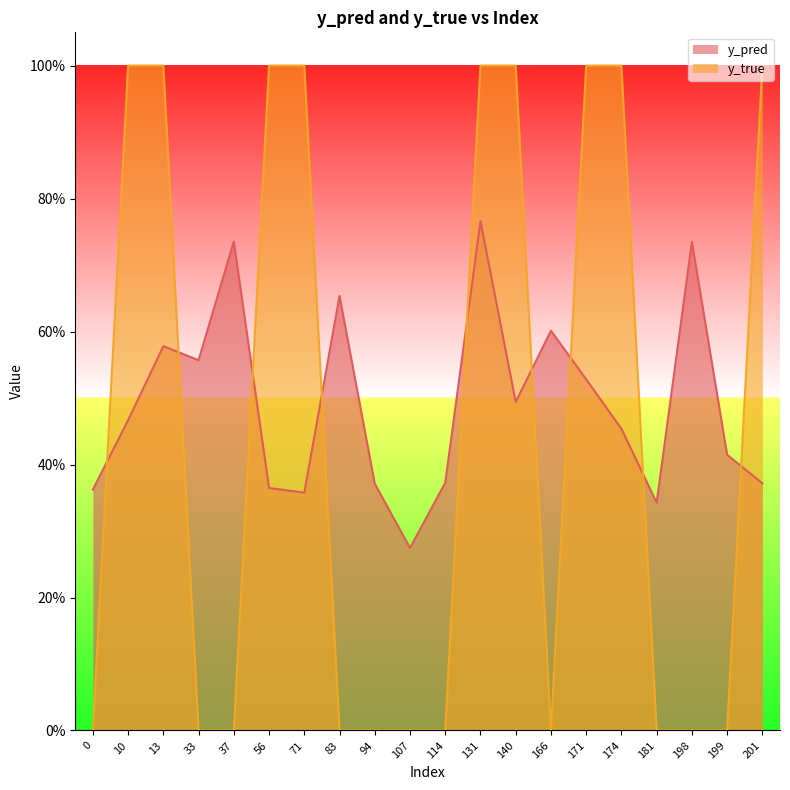

Rank the series by their maximum value, from highest to lowest.

y_true, y_pred